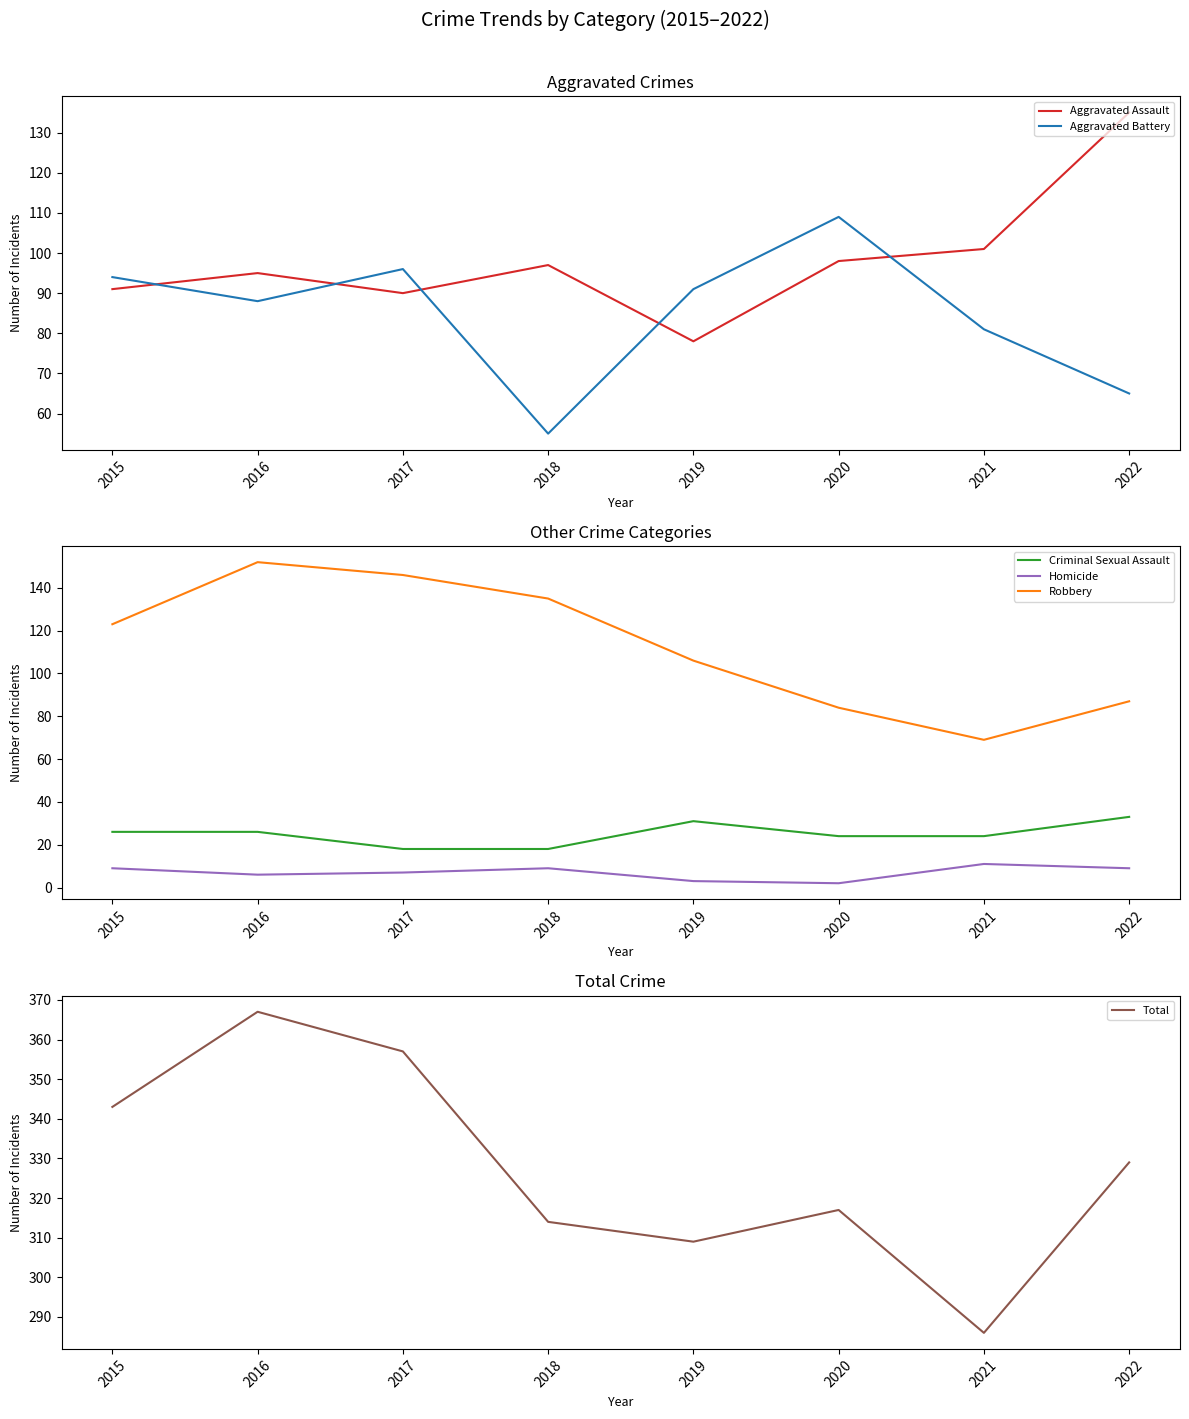

Does the chart display data point markers on the line(s)?

No